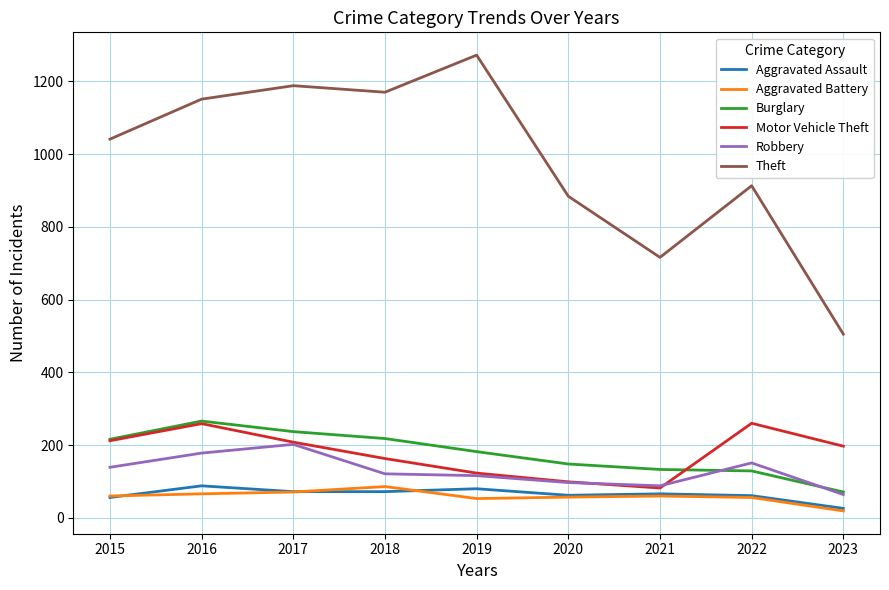

At how many categories does at least one series exceed 294?

9